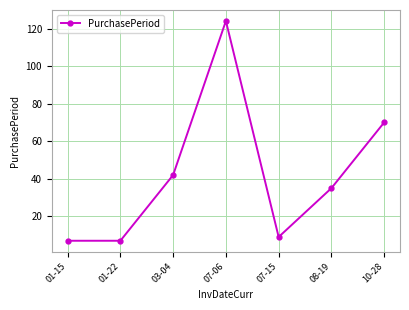

What is the sum of the values at 10-28 and 08-19?

105